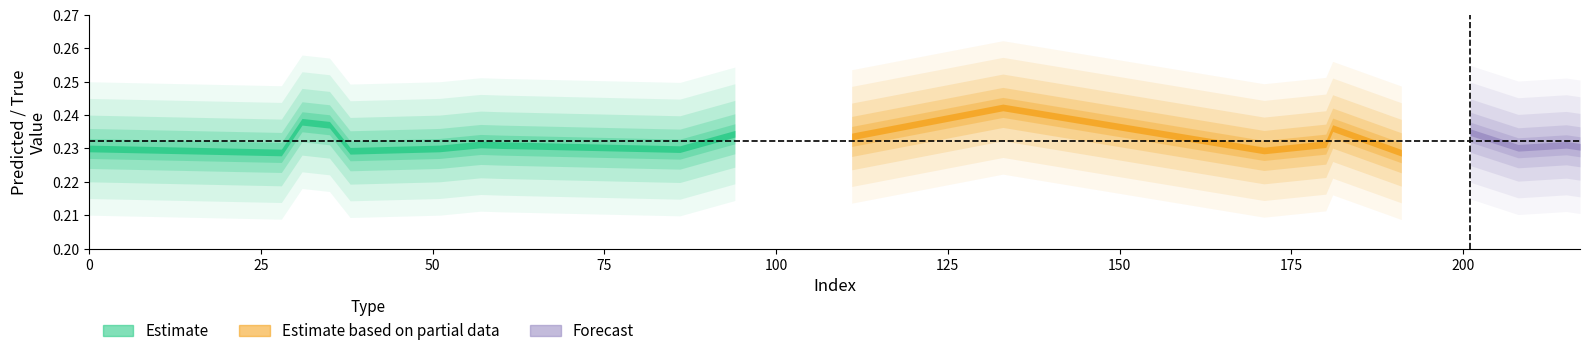

The y_true series shows -0.7 at 31. True or false?

False